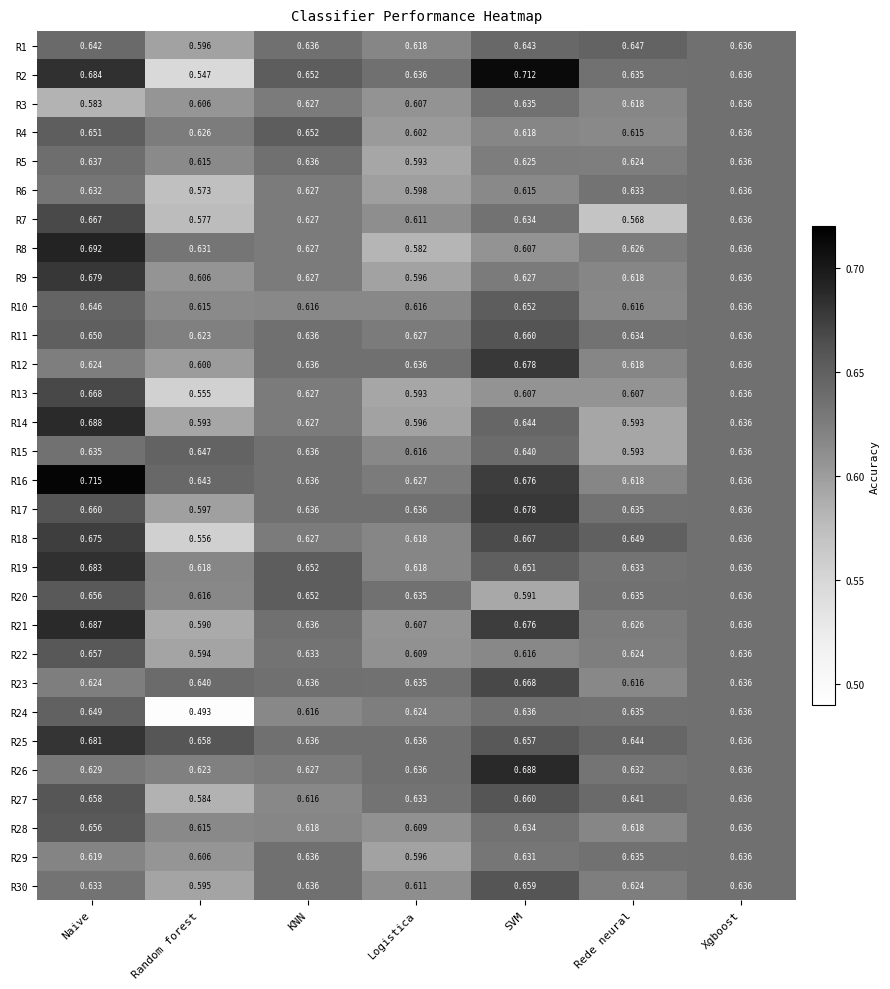

Between Random forest and Xgboost, which series saw the biggest shift?

R24